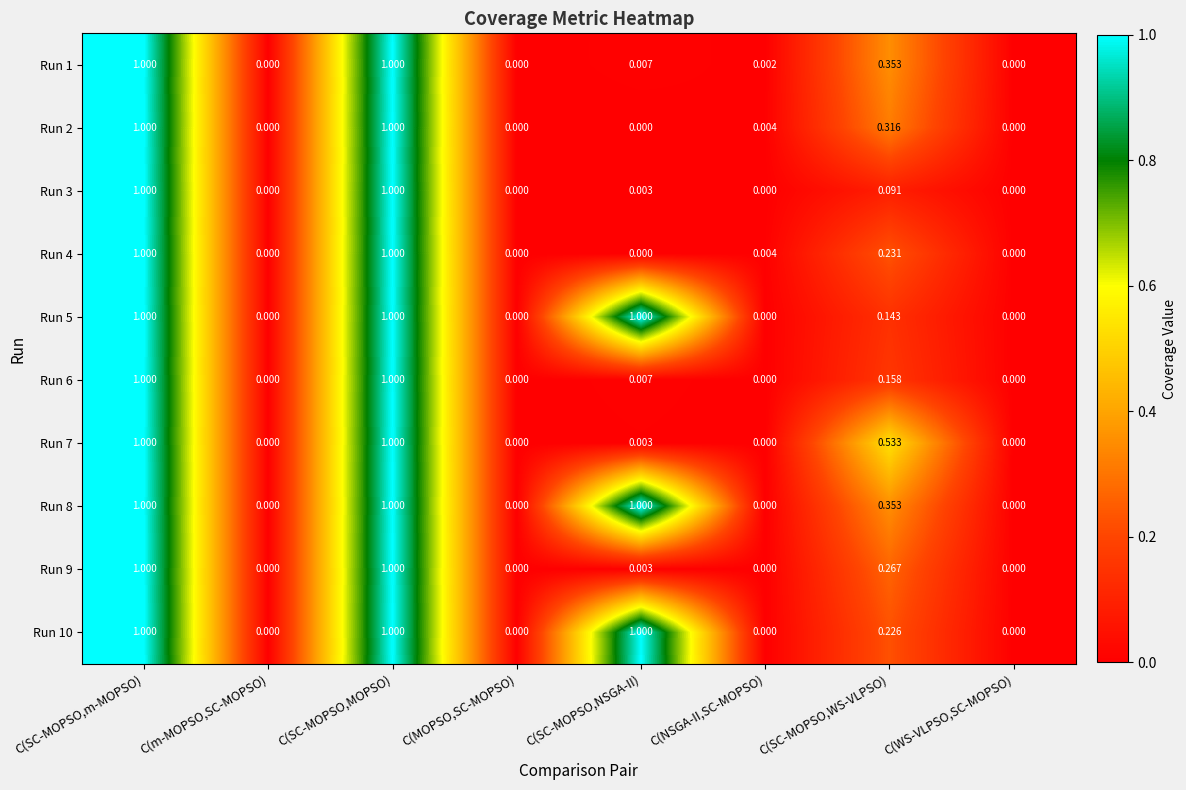

Is the value of Run 5 at C(SC-MOPSO,MOPSO) greater than the value of Run 9 at C(SC-MOPSO,NSGA-II)?

Yes